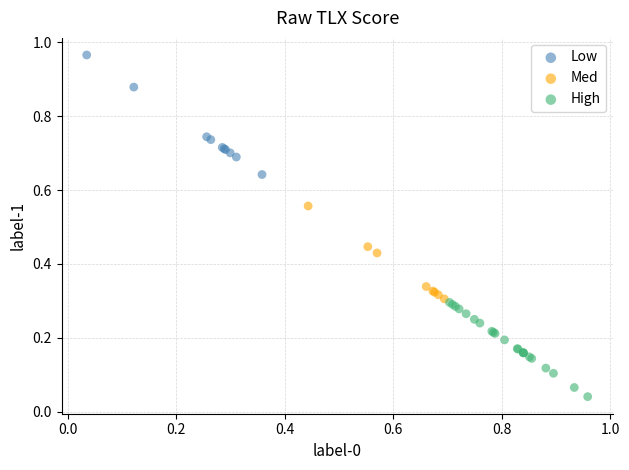

Which series contains the highest Y value?

Low